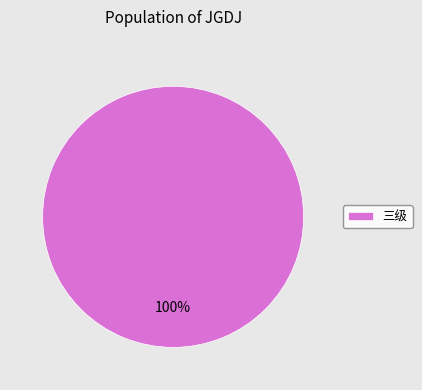

Which category accounts for the majority?

三级